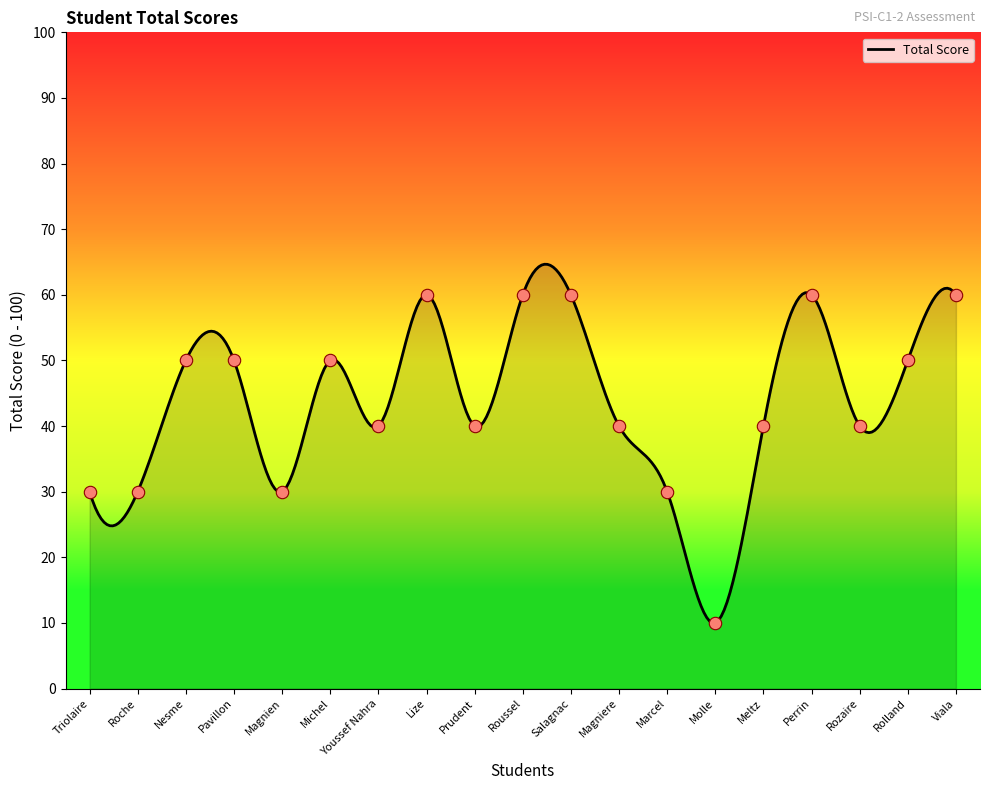

Between Rolland and Molle, which is larger?

Rolland